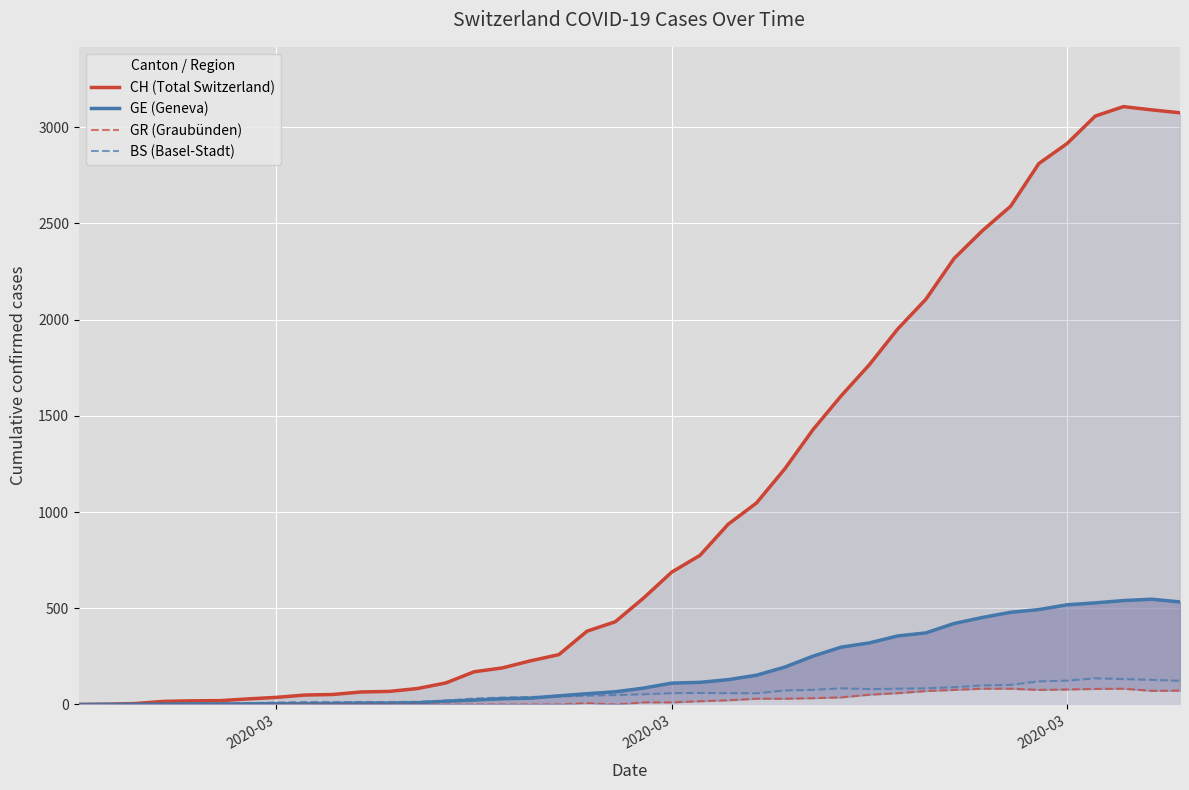

Reading right to left, what are all the values shown in this chart?

CH (Total Switzerland): 3075	3090	3107	3058	2915	2811	2589	2462	2318	2106	1951	1766	1604	1428	1224	1047	937	775	688	553	430	381	259	227	190	170	112	83	68	65	52	49	37	29	20	19	16	5	1	0
GE (Geneva): 533	547	540	528	518	493	479	452	421	372	356	320	298	251	194	152	129	115	111	85	66	56	45	33	30	23	17	9	7	7	5	4	4	3	3	3	2	1	1	0
GR (Graubünden): 72	71	82	81	78	76	82	82	76	70	59	51	37	33	30	30	22	17	11	11	0	7	0	0	0	0	0	0	0	0	0	0	0	0	0	0	0	0	0	0
BS (Basel-Stadt): 123	128	132	136	124	120	102	99	90	84	82	80	84	76	73	58	59	60	59	53	49	46	42	39	36	31	20	14	13	13	13	13	10	7	4	4	3	3	0	0